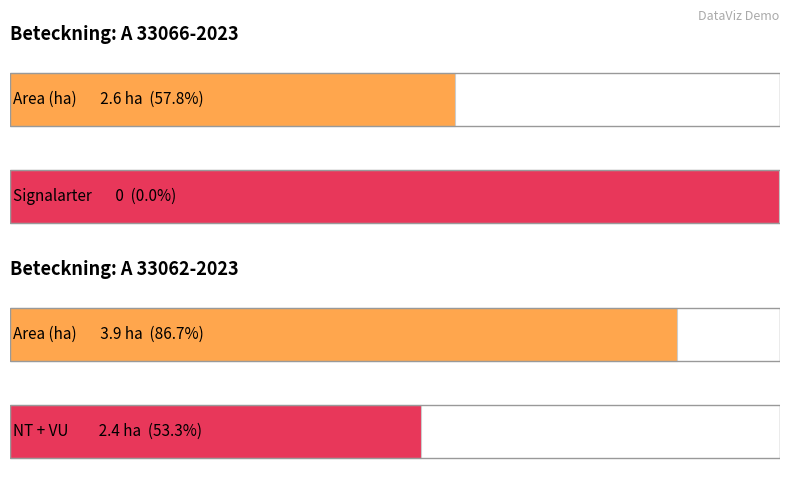

What is the difference between the highest and lowest values at A 33066-2023?

2.6